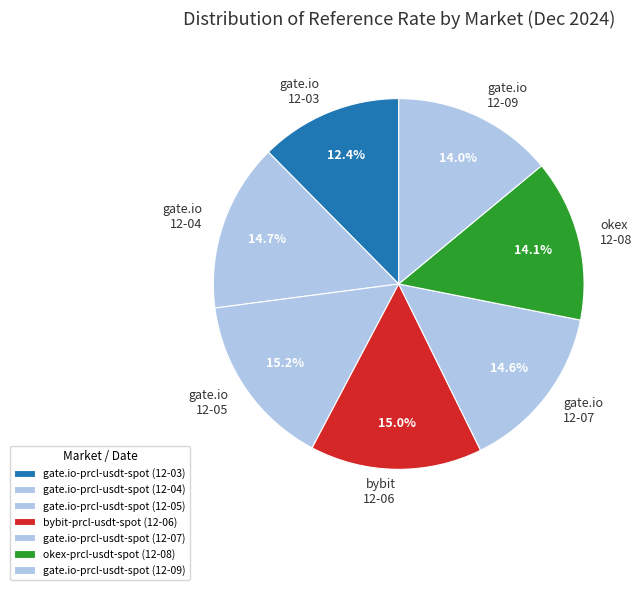

How many slices are in this pie chart?

7